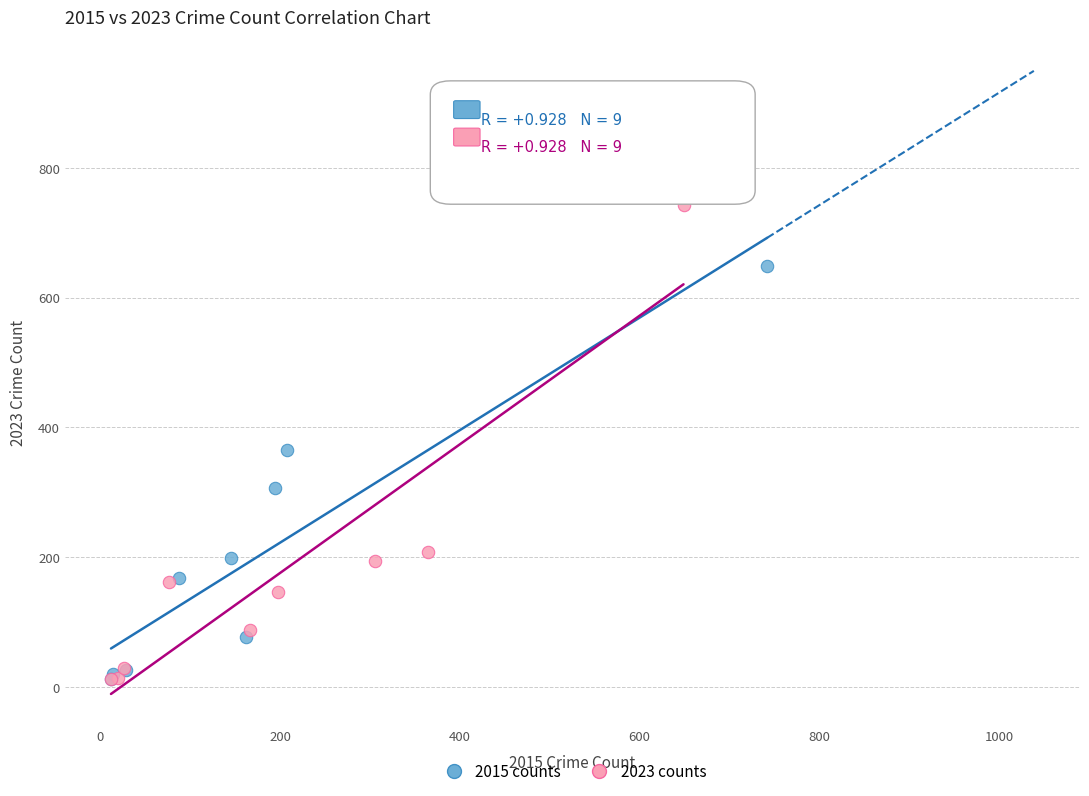

Which series contains the highest Y value?

2023 counts